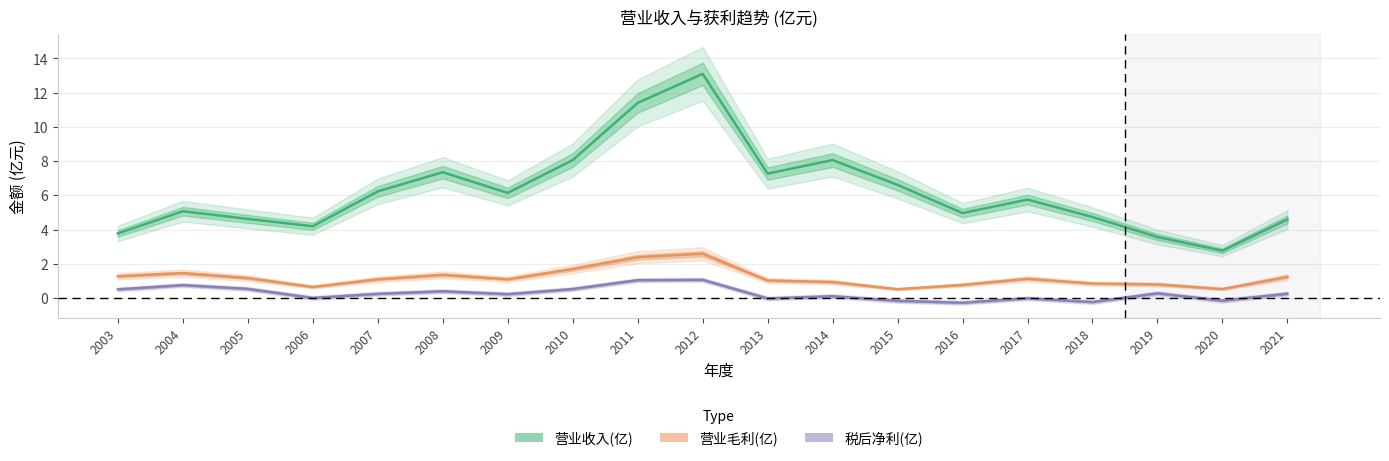

Count the number of data series in this chart.

3